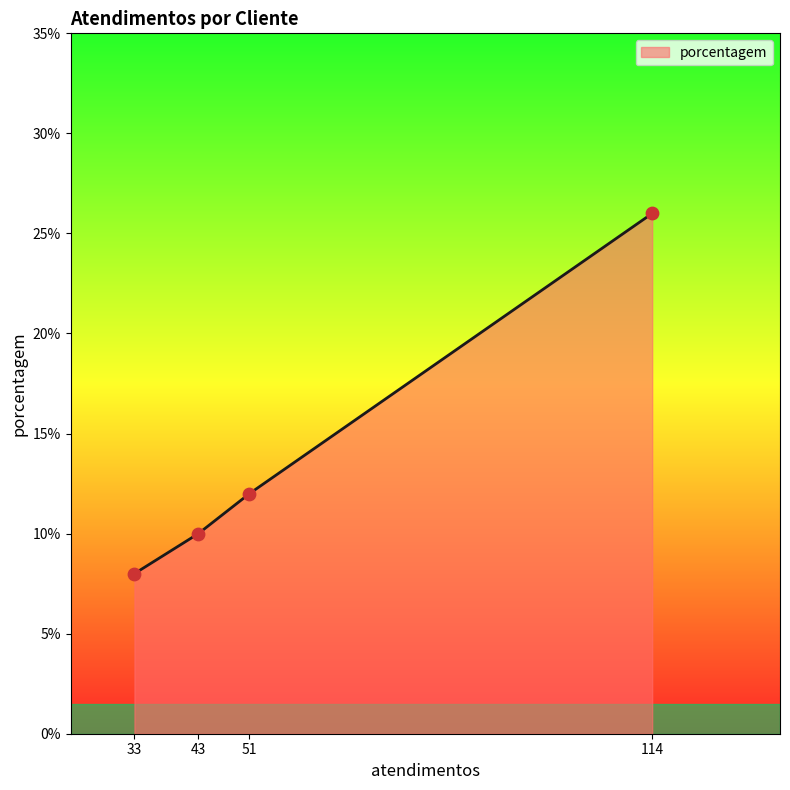

Approximately how many times larger is the value at 43 compared to 114?

0.4